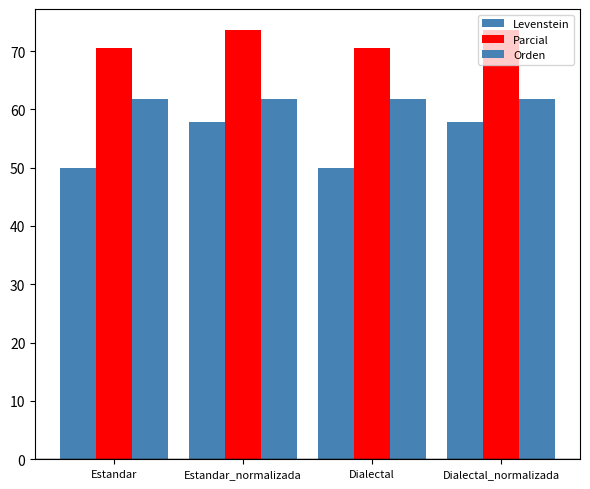

The Parcial series shows 26.1 at Estandar_normalizada. True or false?

False